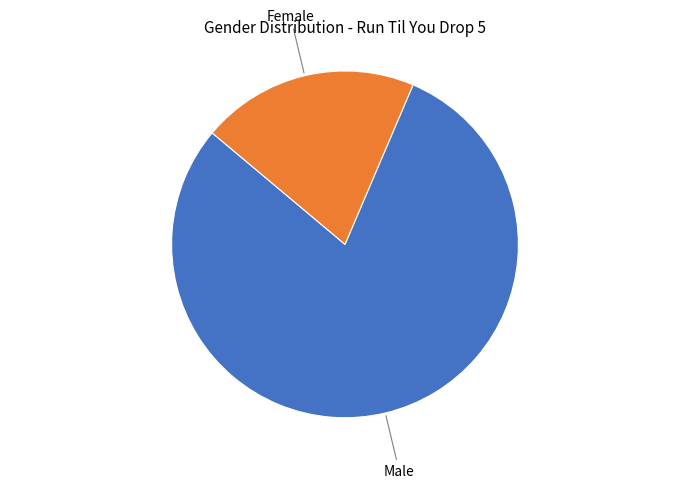

Which has a higher value, Male or Female?

Male